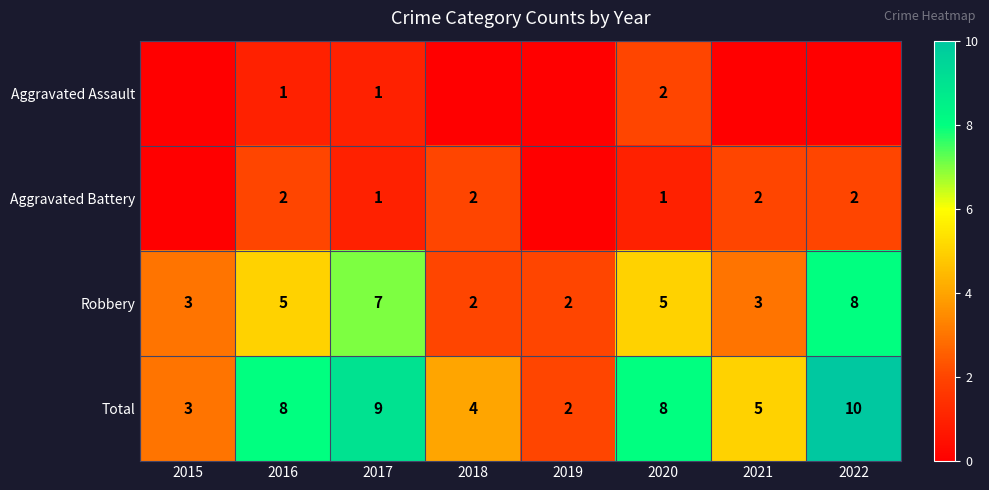

Is the value of Robbery at 2015 greater than the value of Aggravated Assault at 2017?

Yes